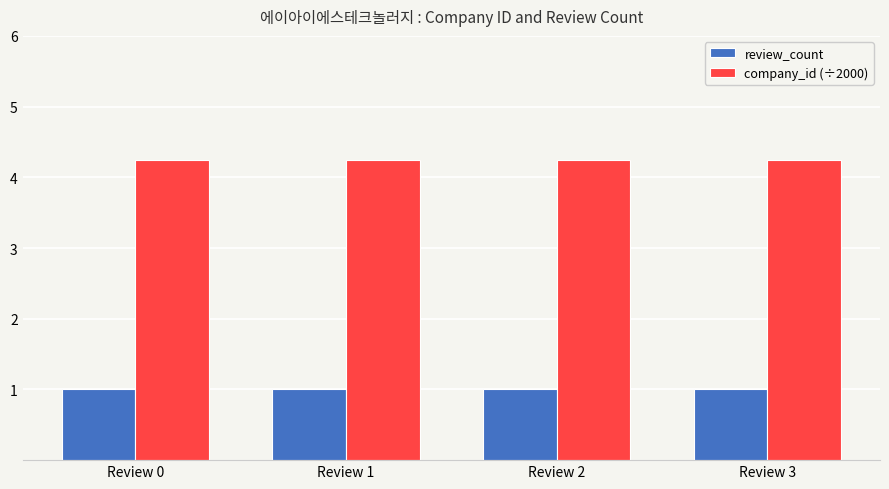

What is the greatest value displayed?

4.2